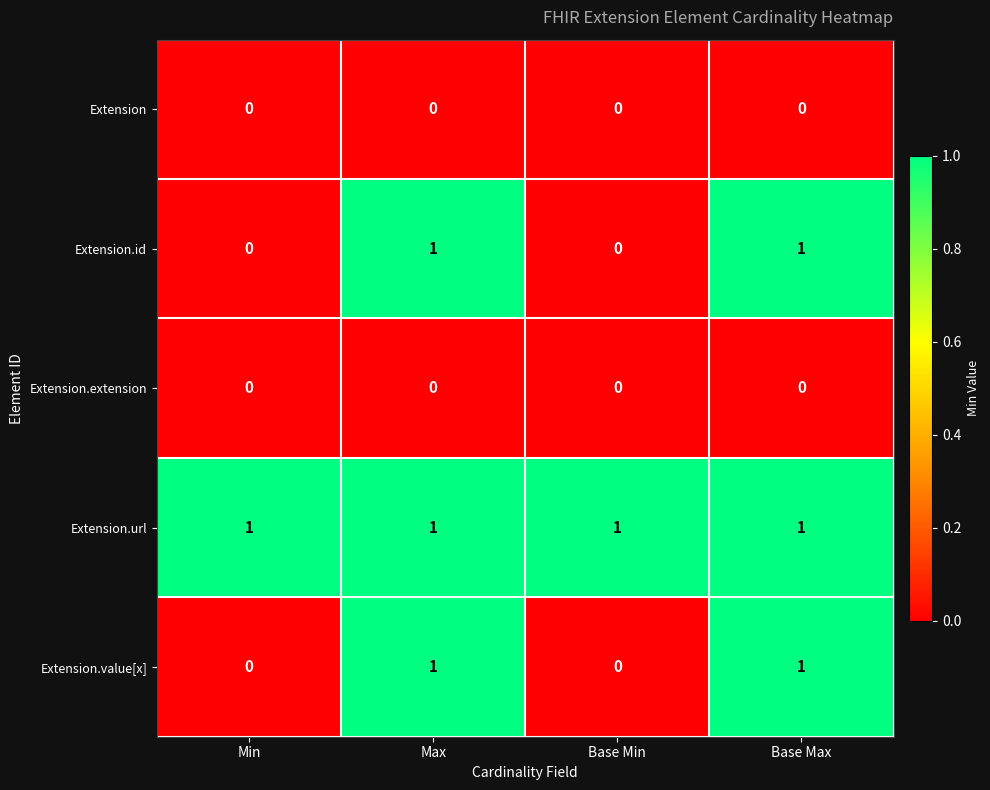

True or false: Extension has a value of 0 at Base Max.

True